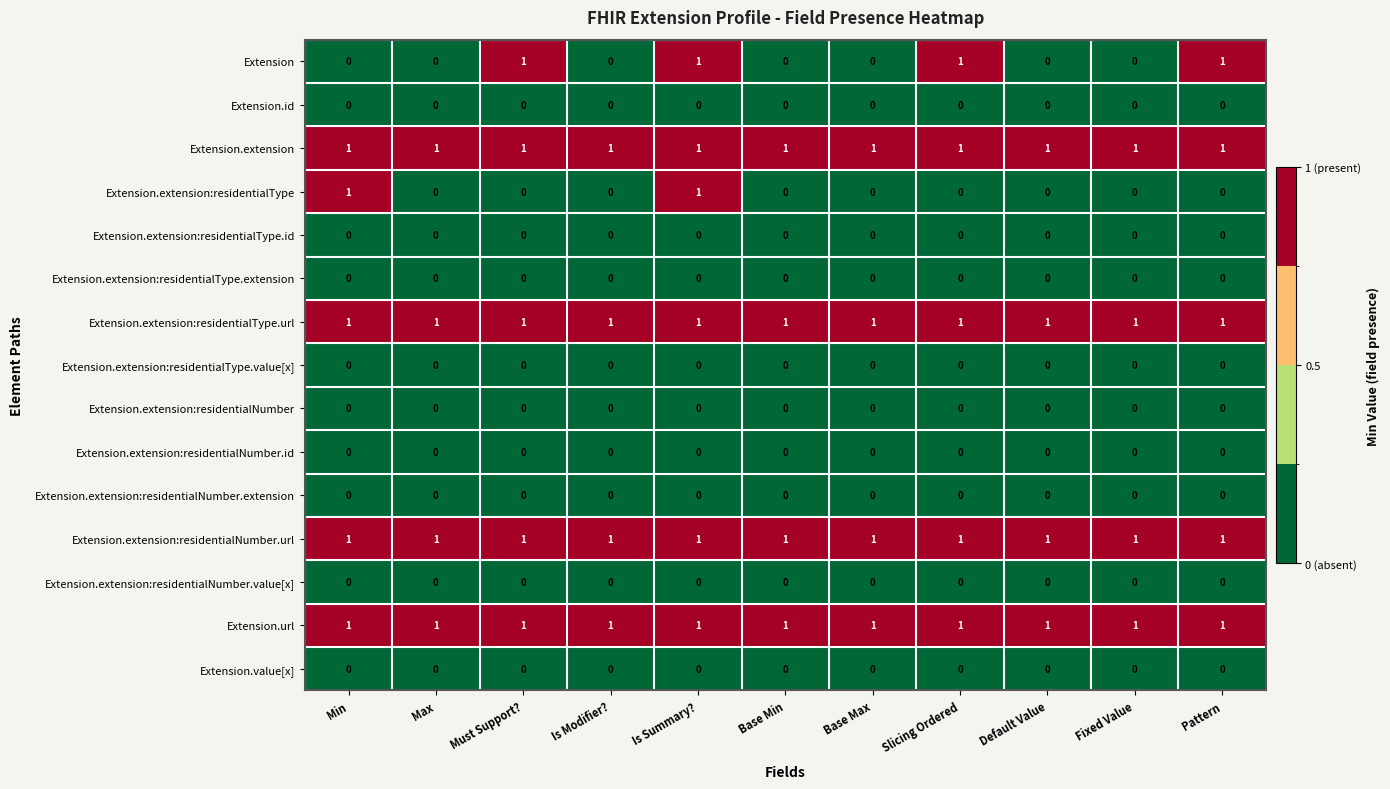

What is the difference between the highest and lowest values at Pattern?

1